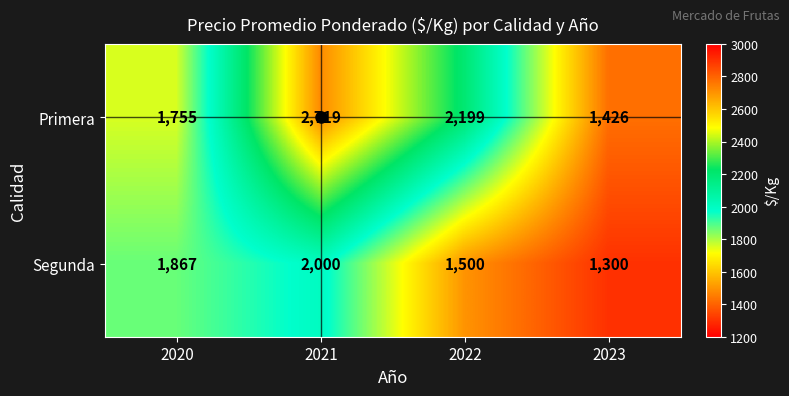

True or false: Primera has a value of 1426 at 2023.

True